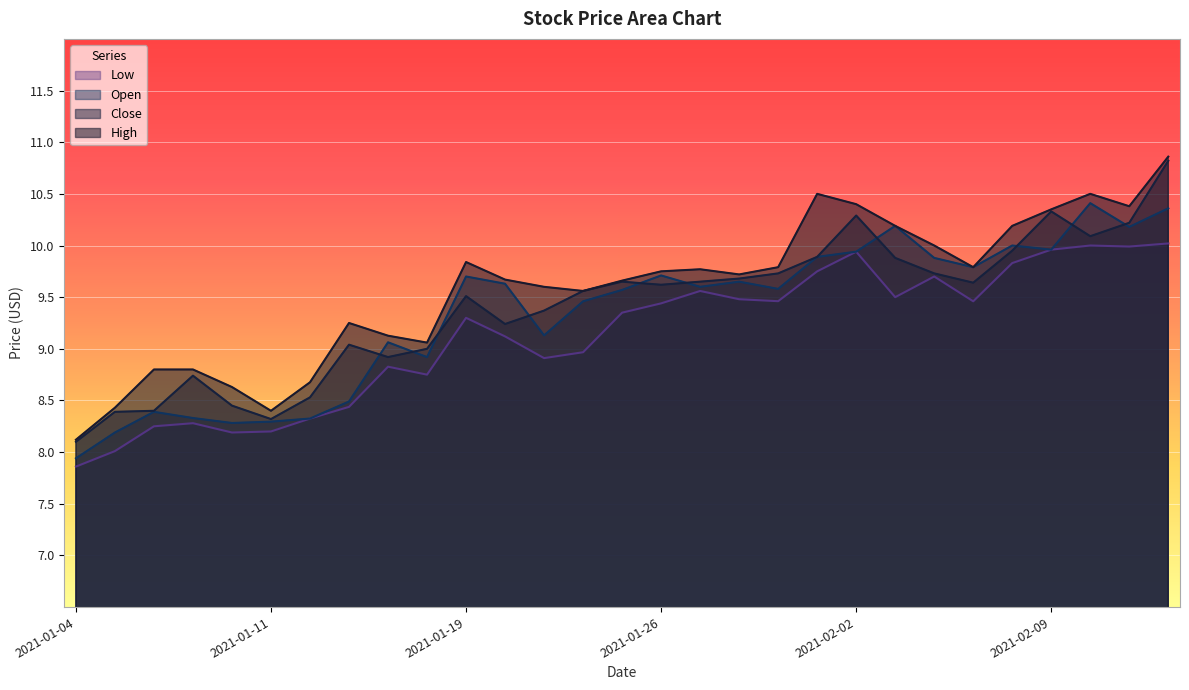

Where do Open and Close first cross each other?

2021-01-13 and 2021-01-14